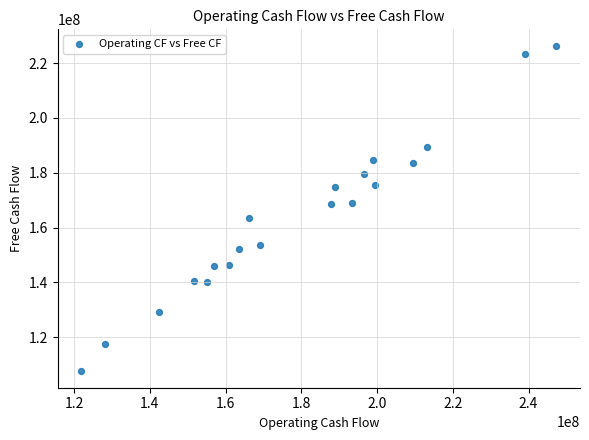

What is the range of Y values (max minus min)?

118813000